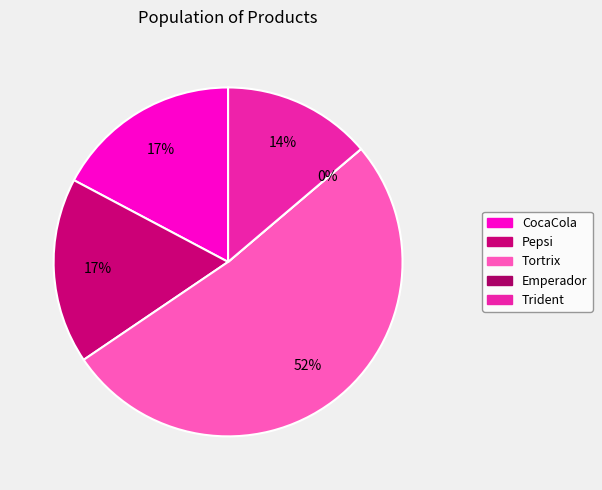

To the nearest percent, what is the difference between the Tortrix and Pepsi slice percentages?

34%